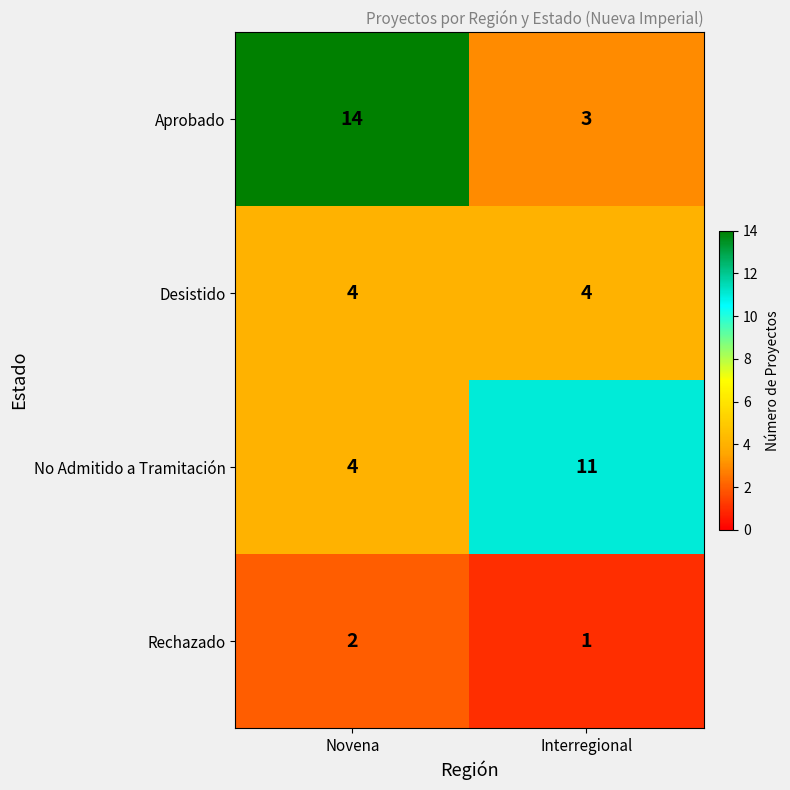

Read the Desistido value at Interregional.

4